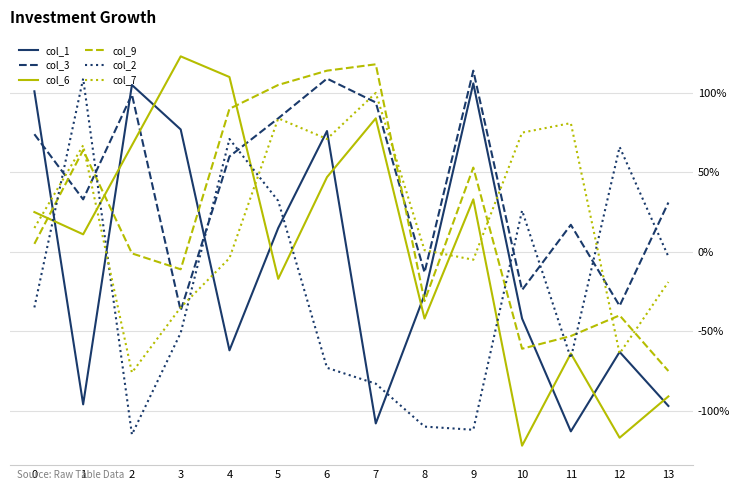

Is the value of col_3 at 9 greater than the value of col_9 at 3?

Yes